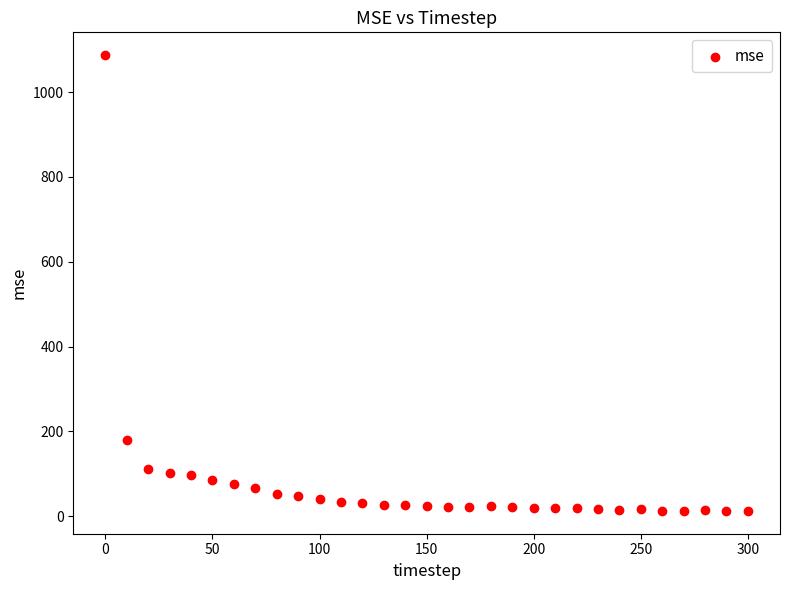

What Y value in the scatter plot is closest to 549?

179.1